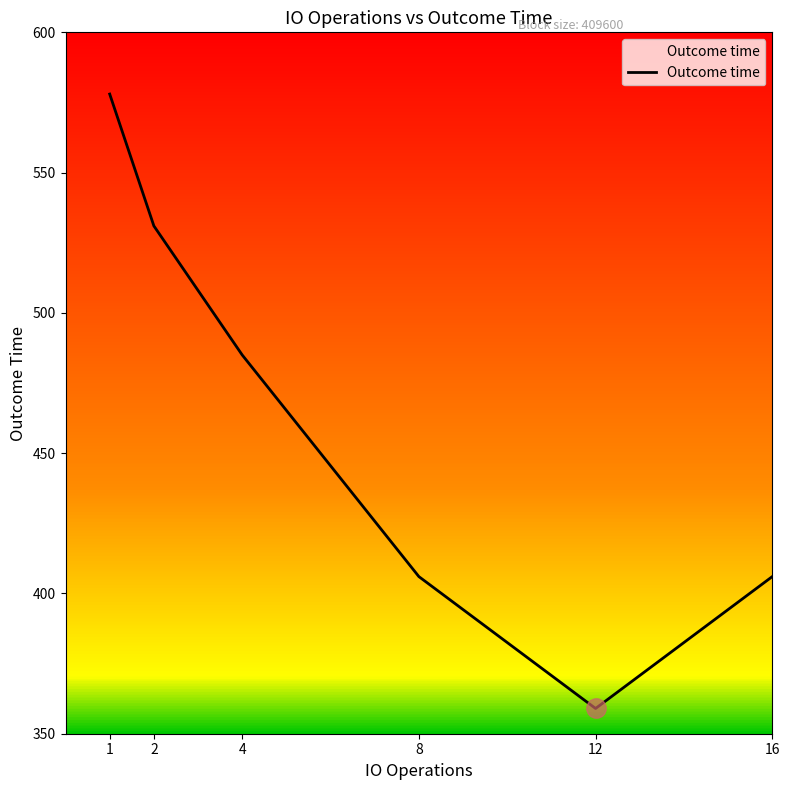

What is the sum of all values?

2765